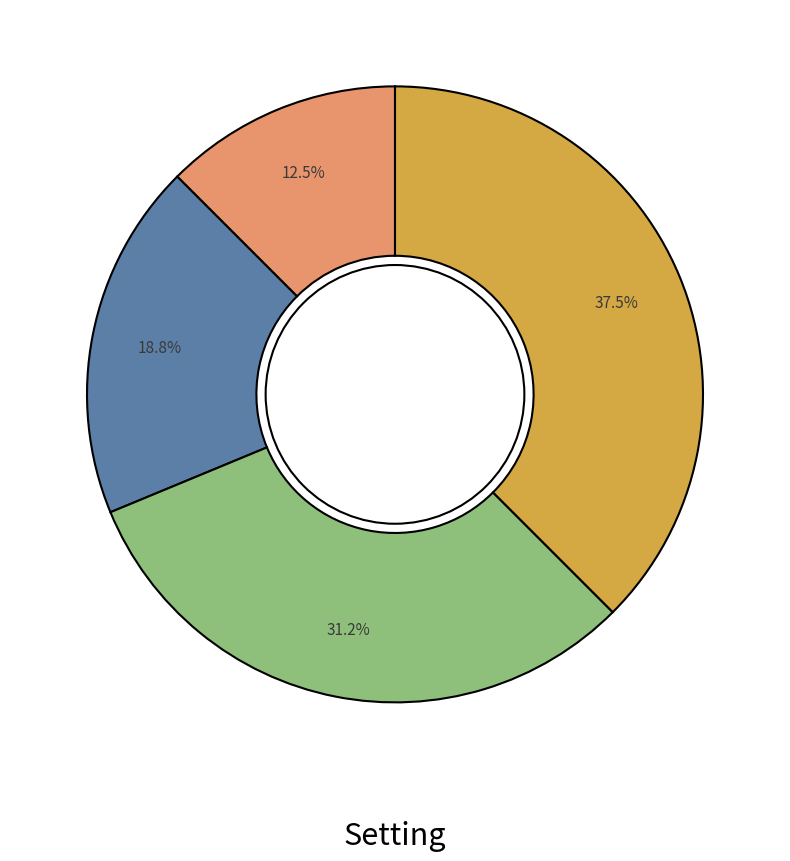

Is there a majority slice in this chart?

No